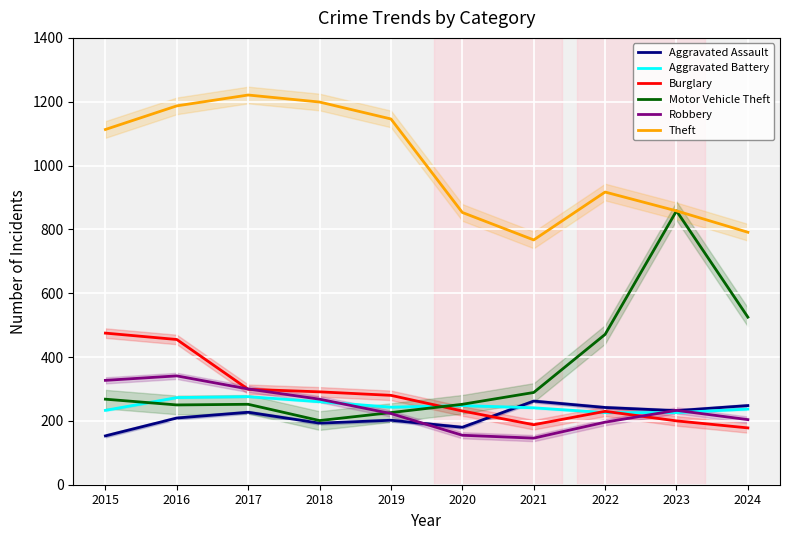

Which series has the largest range (max minus min)?

Motor Vehicle Theft